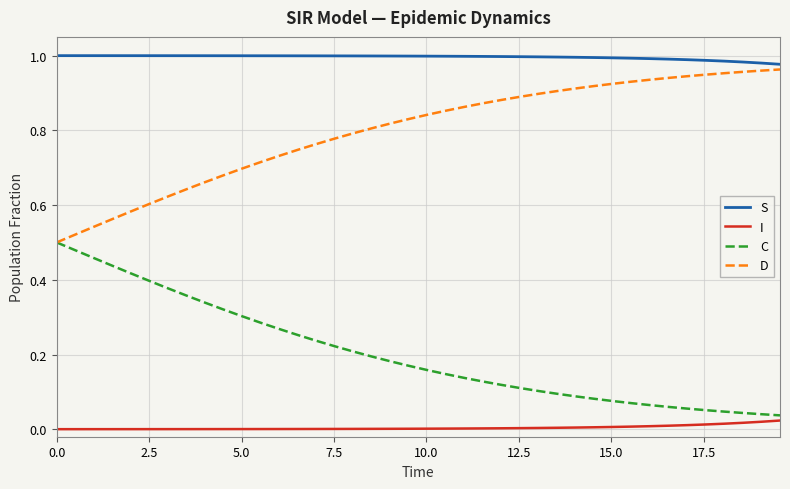

Which series has the largest total across all categories?

S